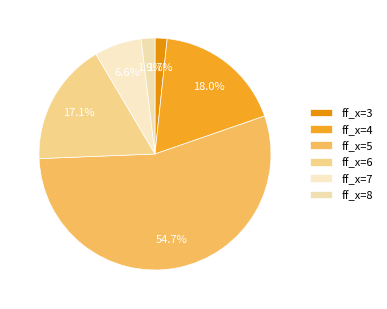

Which slice is the largest?

ff_x=5